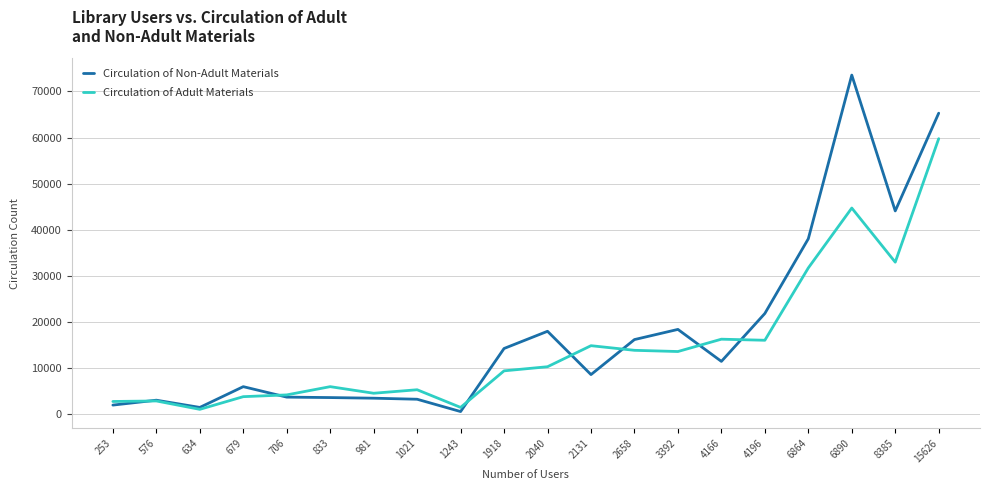

Rank the series at 8385 from highest to lowest value.

Circulation of Non-Adult Materials, Circulation of Adult Materials